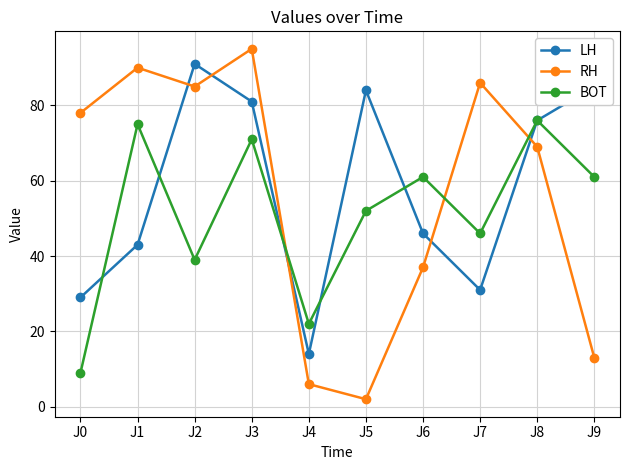

What is the spread (max minus min) of values at J0?

69